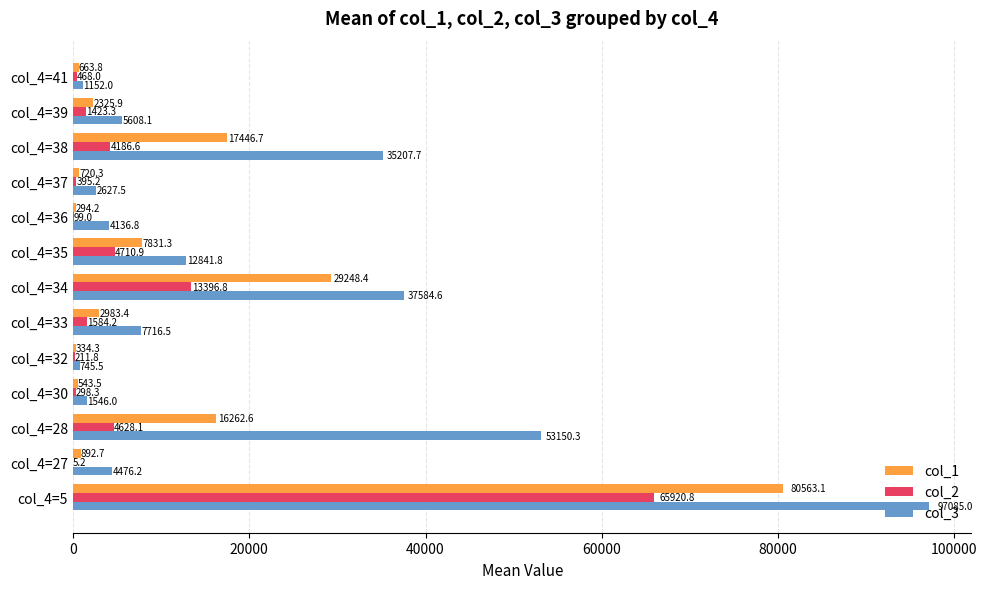

Where is col_2 nearest to the value 32962?

col_4=34